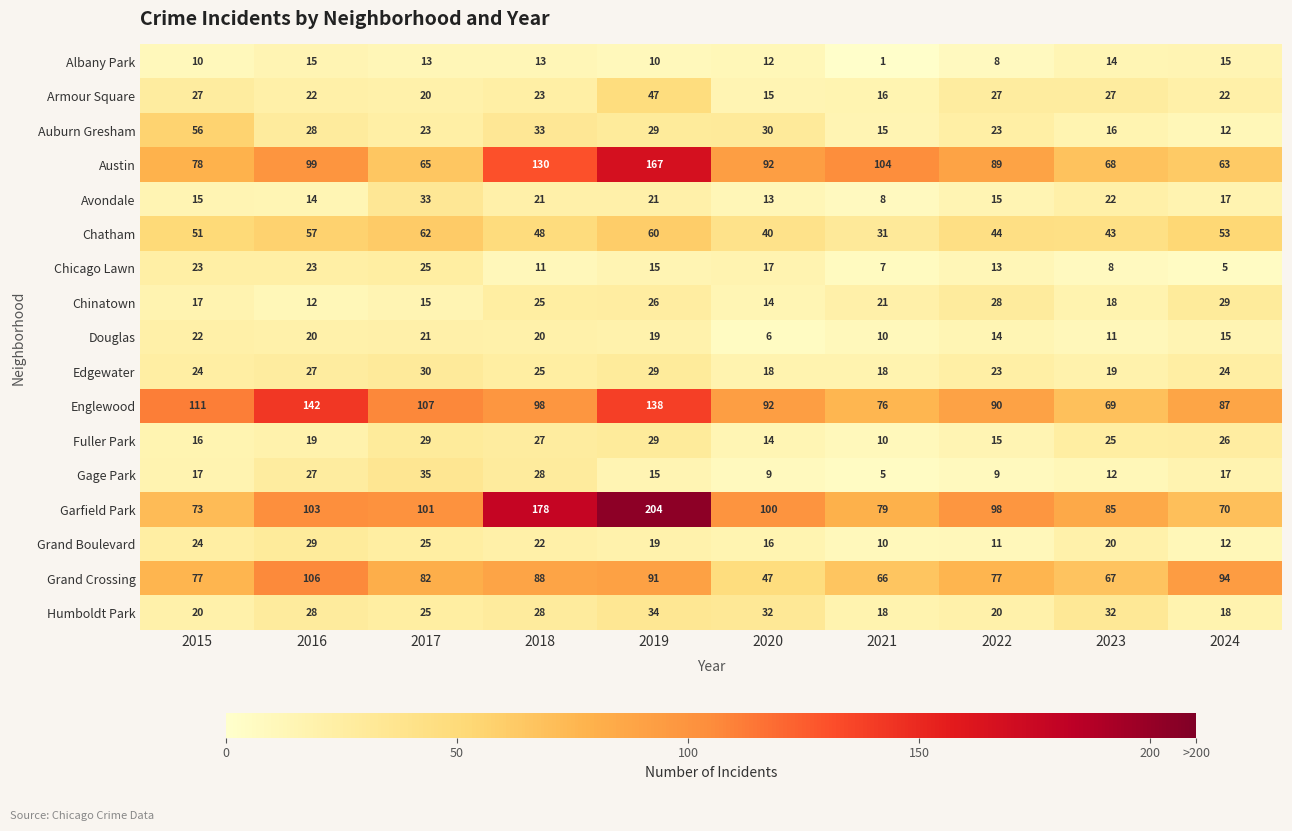

Which category has the highest value in the Armour Square series?

2019